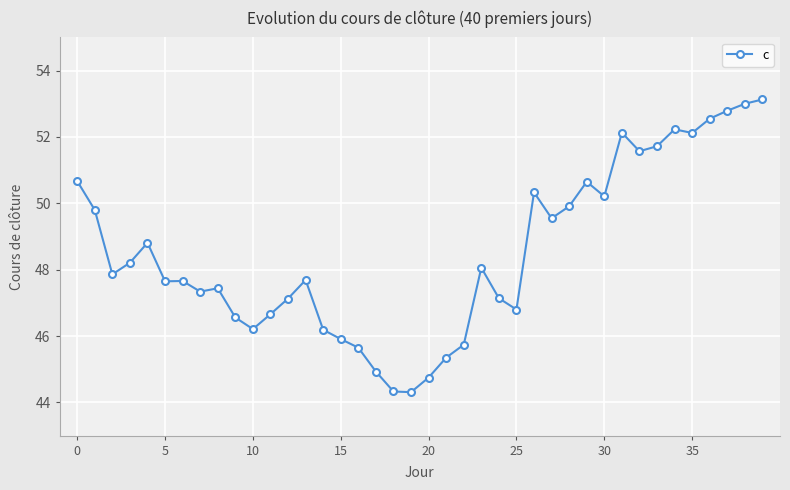

True or false: the data has more than 0 interior local peaks.

True